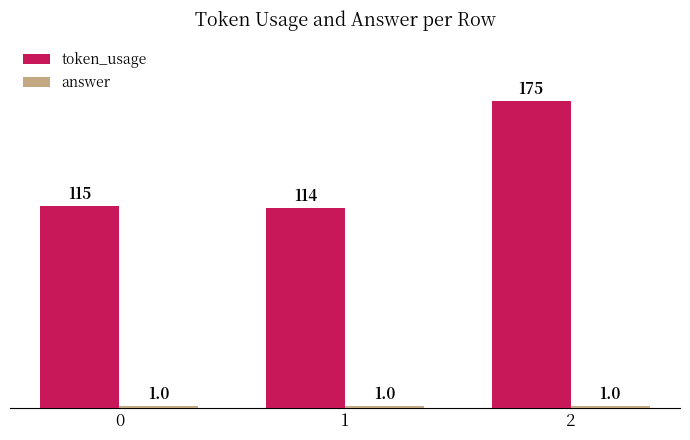

True or false: token_usage has a value of 115 at 0.

True